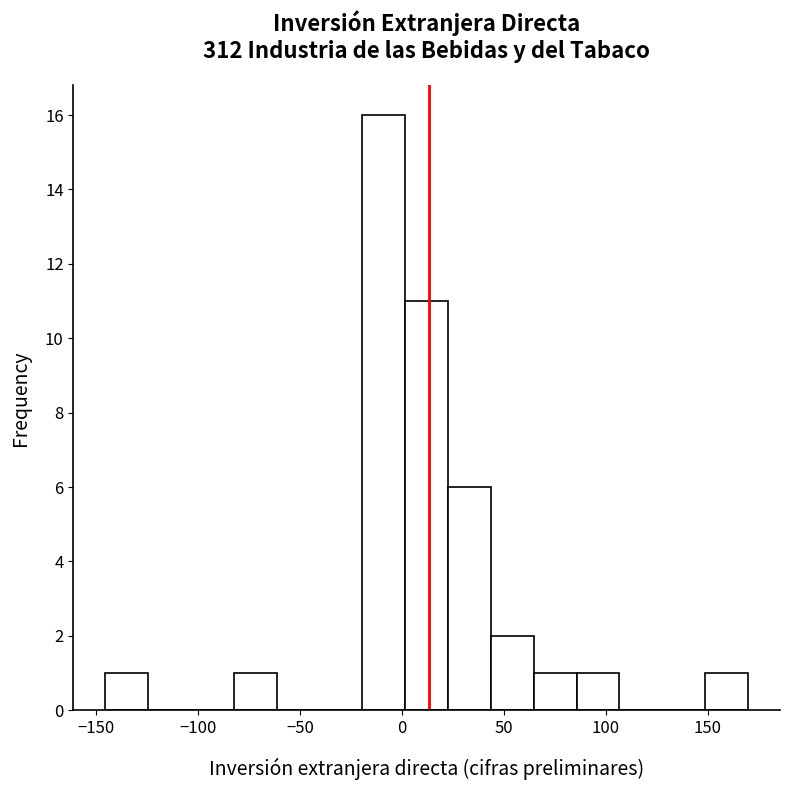

Reading left to right, transcribe this chart: for each bar, give the range it covers on the x-axis and its height. Neither the bar edges nor the heights are printed on the chart, so give them approximately, as read against the axes.

-145 to -125: 1
-125 to -105: 0
-105 to -80: 0
-80 to -60: 1
-60 to -40: 0
-40 to -20: 0
-20 to 0: 16
0 to 25: 11
25 to 45: 6
45 to 65: 2
65 to 85: 1
85 to 105: 1
105 to 130: 0
130 to 150: 0
150 to 170: 1